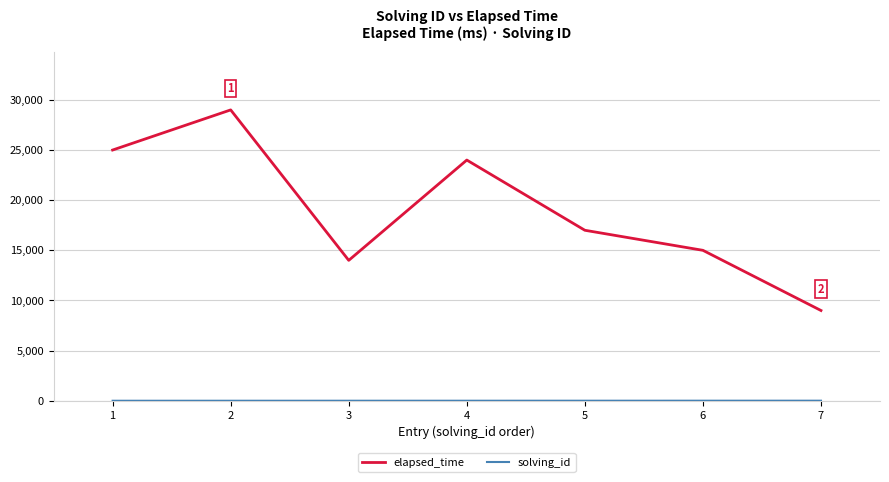

Is this an area chart (filled region under the line)?

No